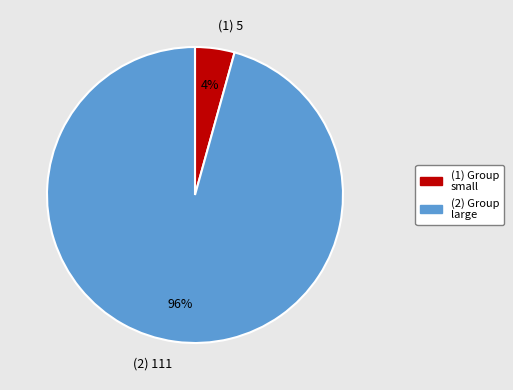

To the nearest percent, what percentage of the pie is (2) 111?

96%